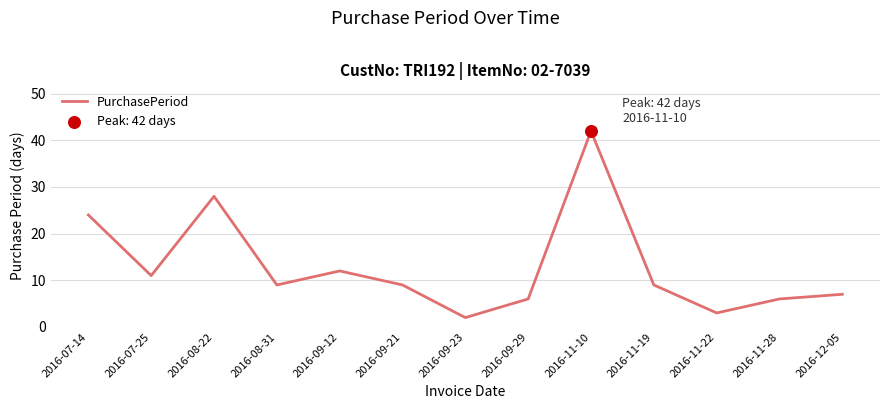

What is the ratio of the value at 2016-08-31 to the value at 2016-07-14?

0.4